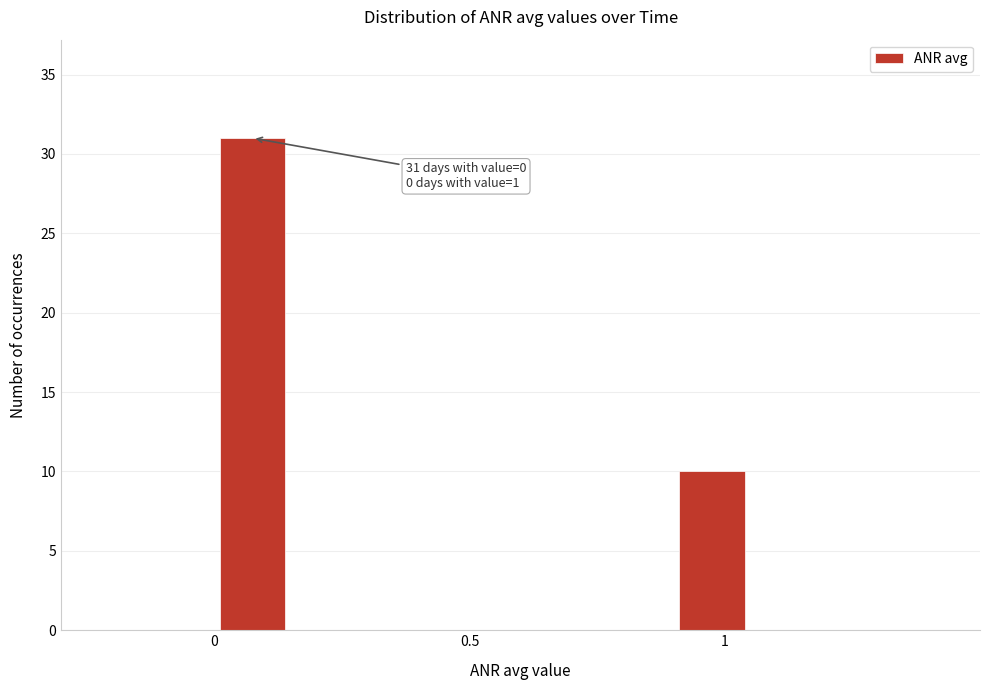

Around what value on the x-axis is the tallest bar? Give the approximate position of its centre, as read against the axis.

0.10